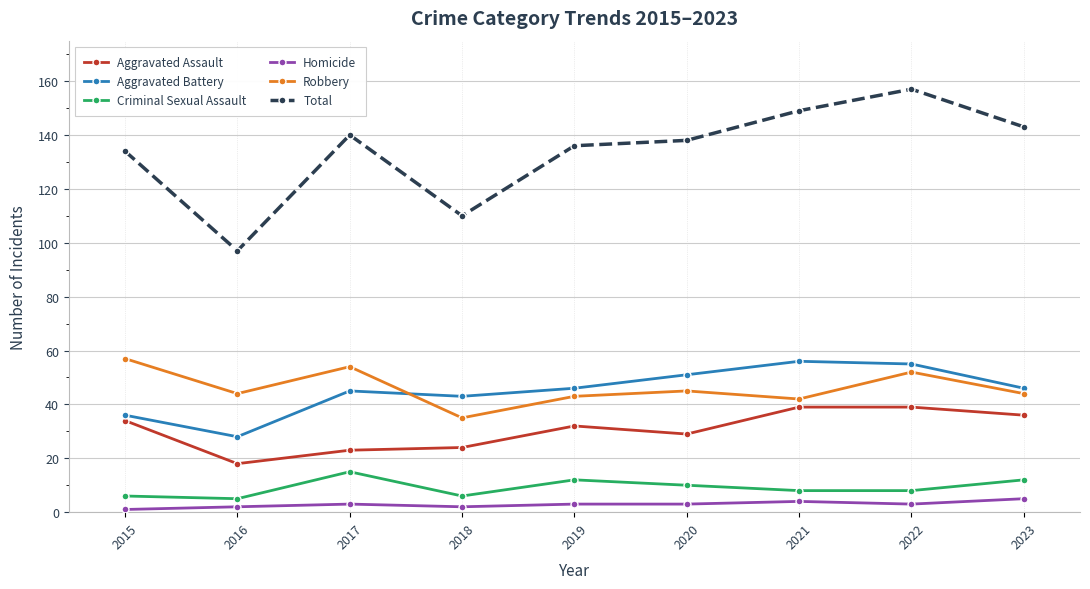

Which series has the largest range (max minus min)?

Total